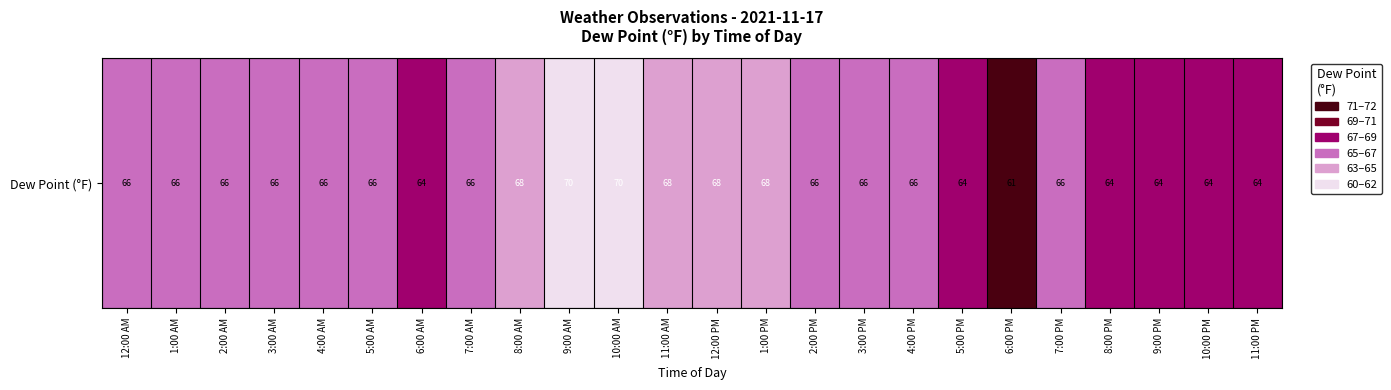

How many values are between 64 and 68?

21